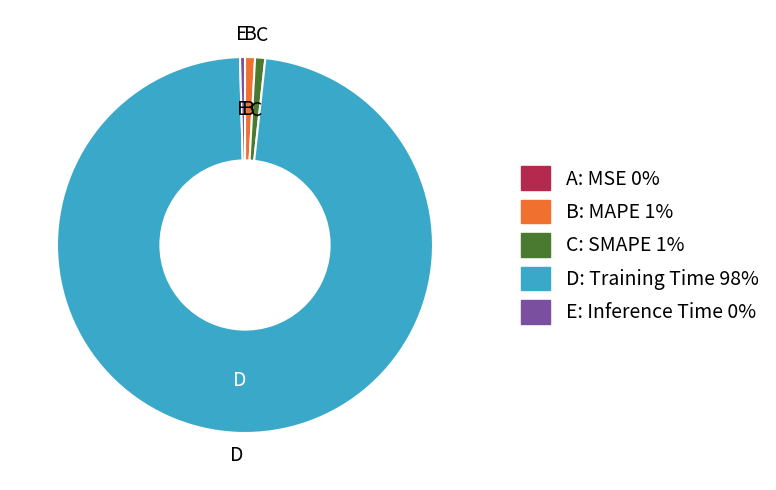

Is there a majority slice in this chart?

Yes